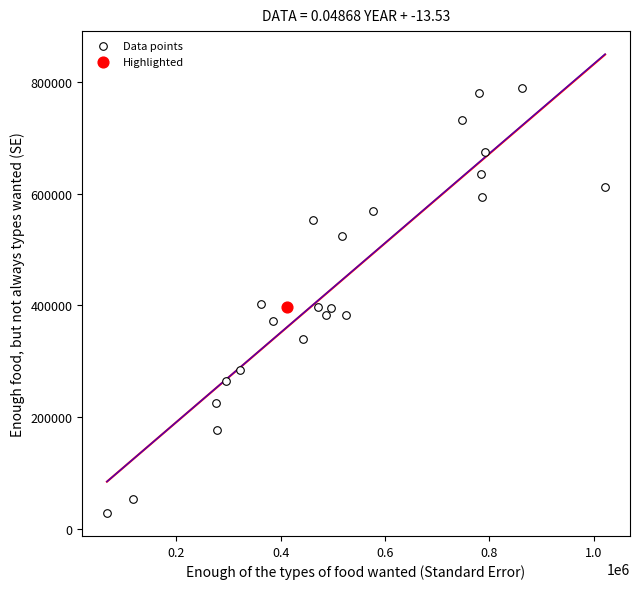

What are all the series names shown in the legend?

Data points, Highlighted